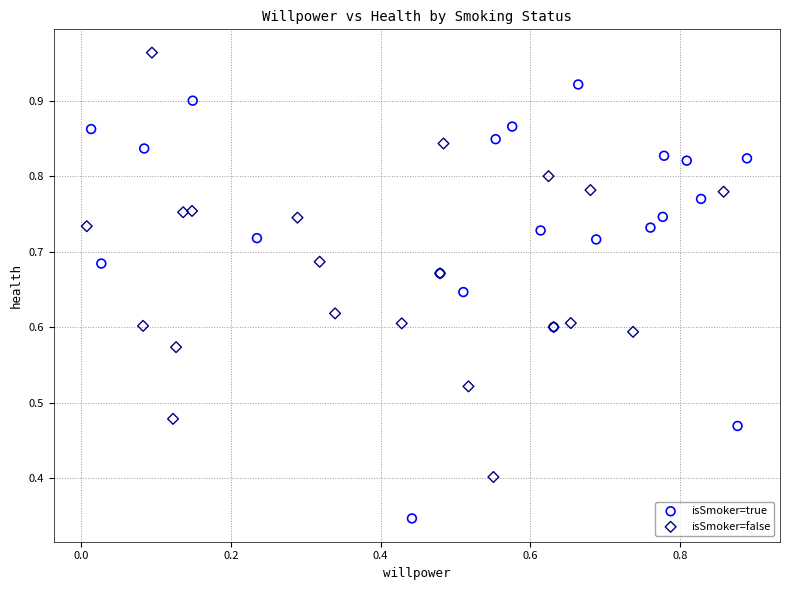

What are all the series names shown in the legend?

isSmoker=true, isSmoker=false